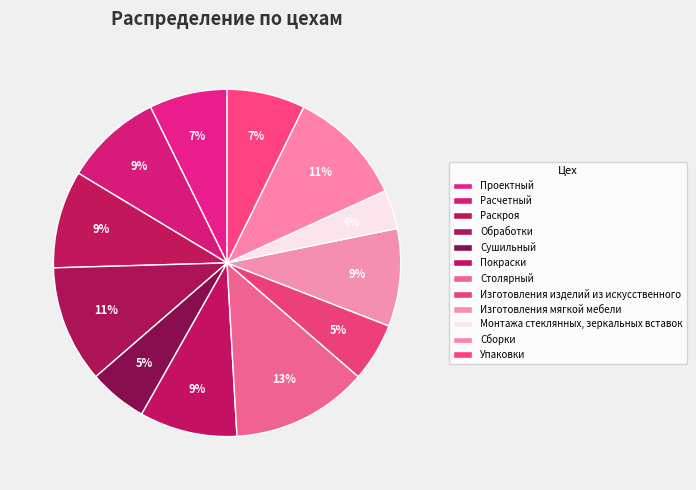

To the nearest percent, what portion does Расчетный represent?

9%